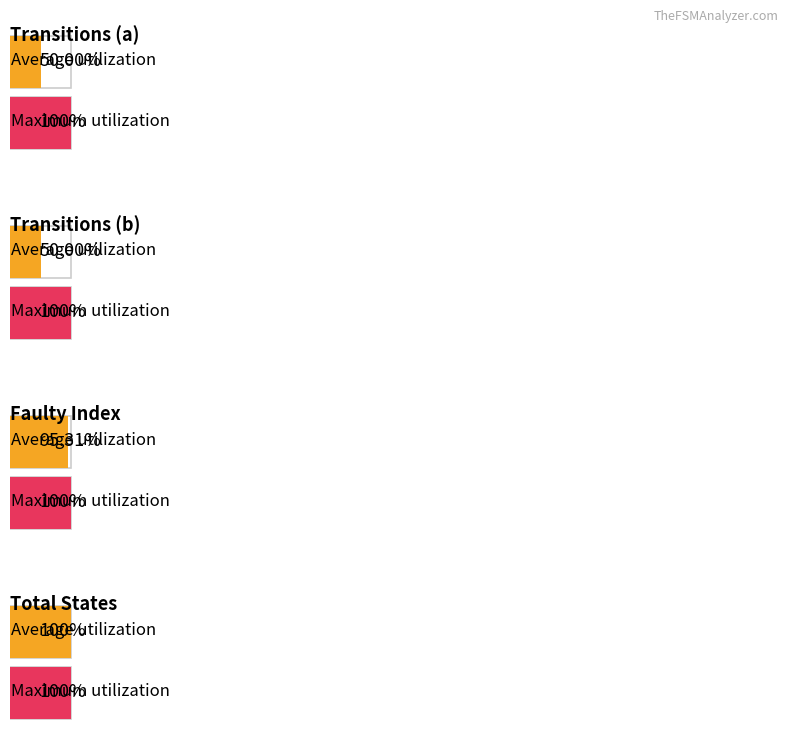

The value of input_symbol_a_count at 1 is 48. True or false?

False